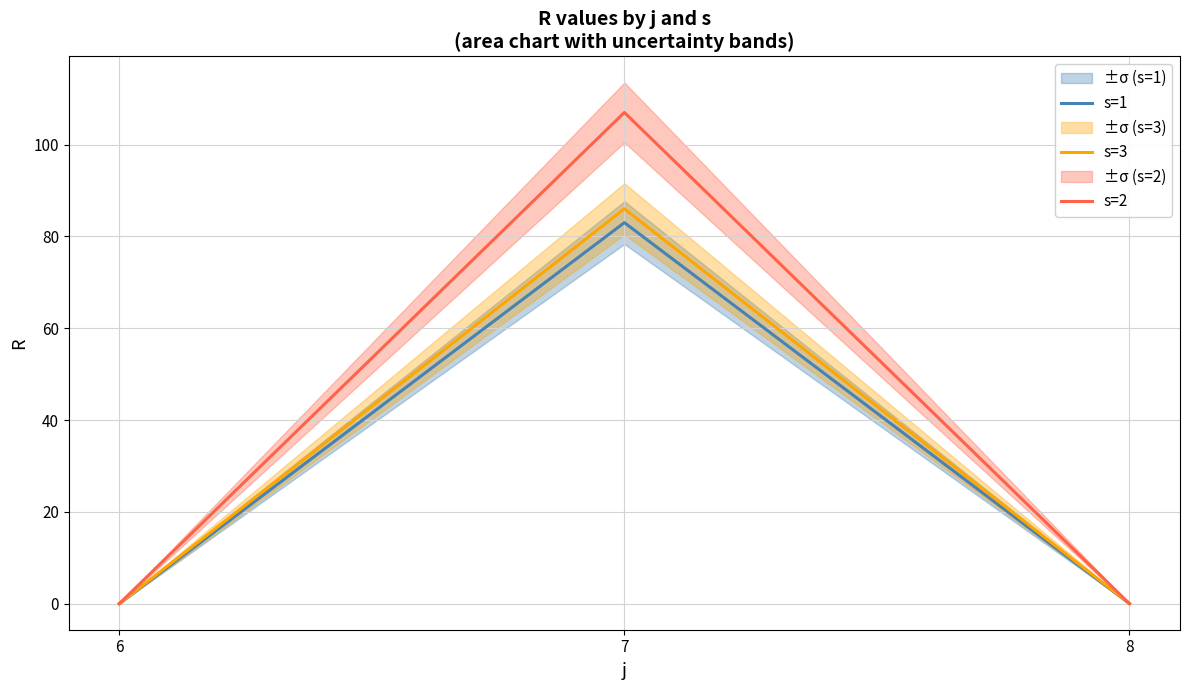

How many lines are shown in the chart?

3